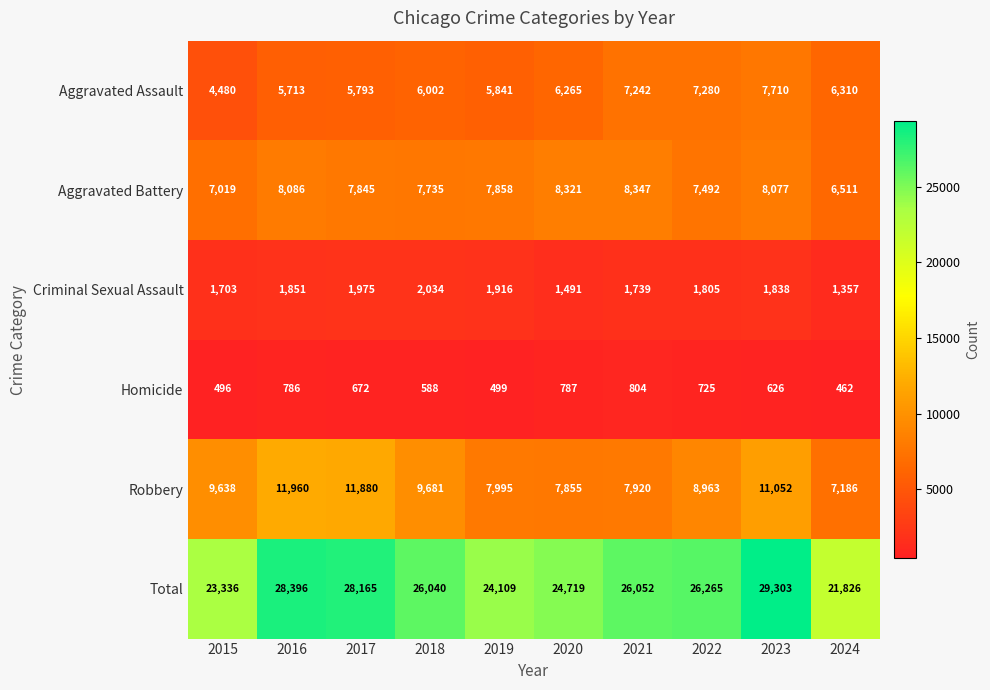

The Aggravated Assault series shows 6310 at 2024. True or false?

True